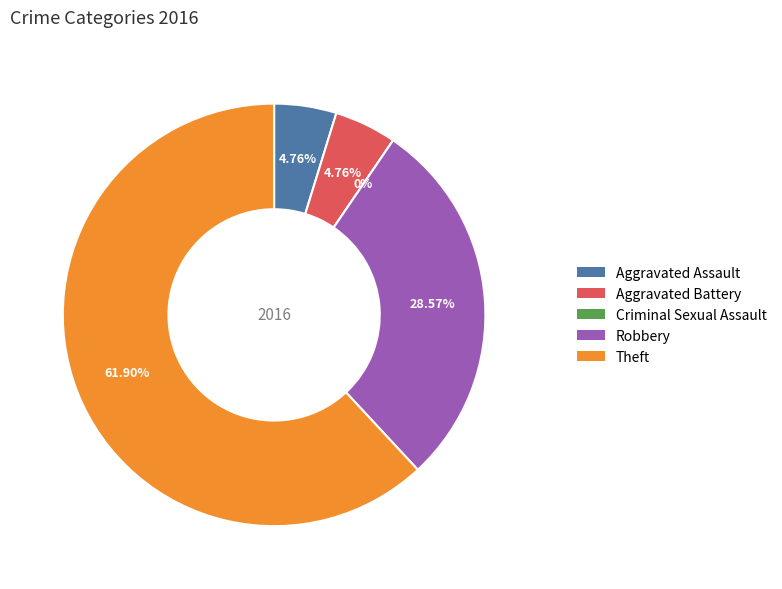

To the nearest percent, what is the average slice percentage?

20%